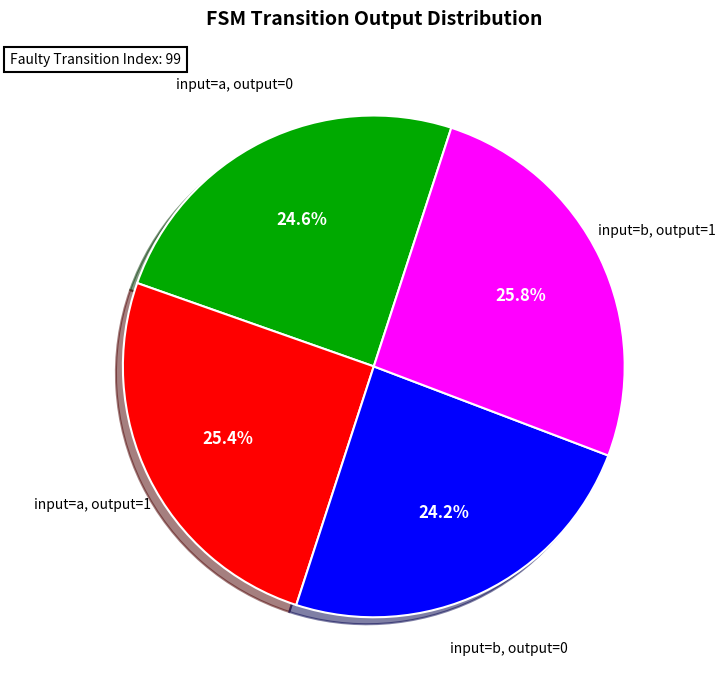

To the nearest percent, what is the difference between the largest and smallest slice percentages?

2%